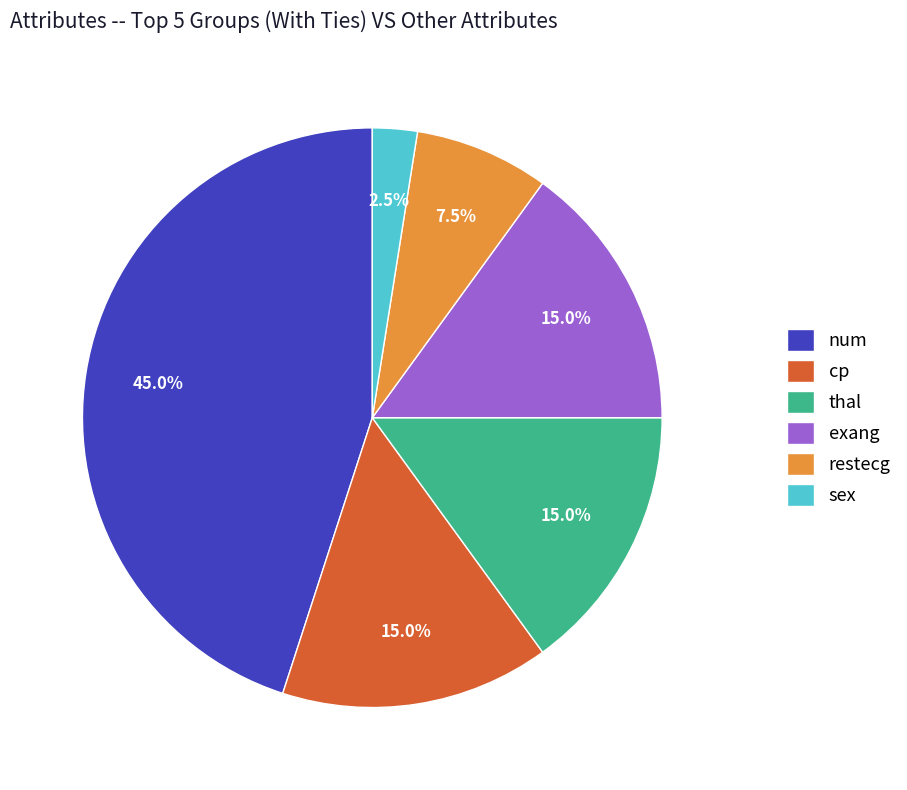

What percentage is the exang slice, to the nearest percent?

15%